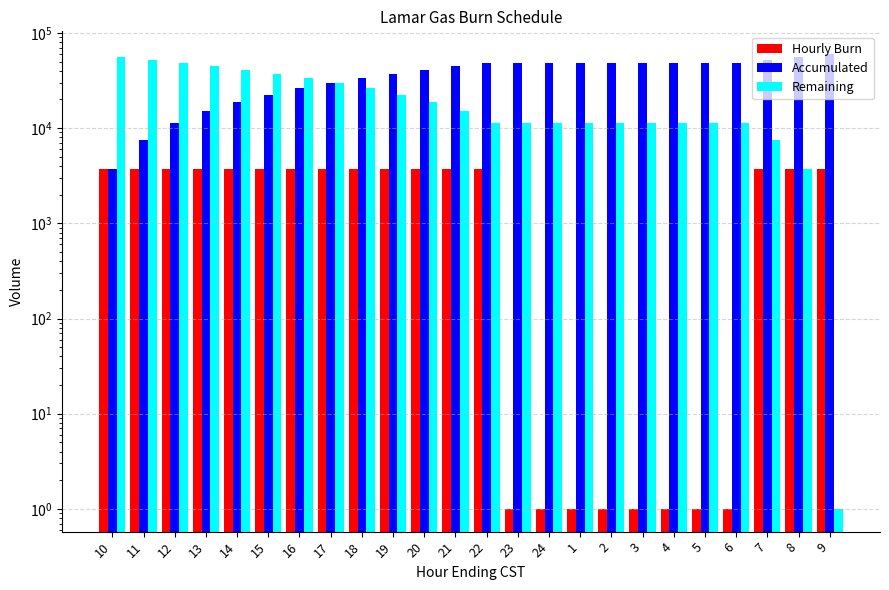

How many data points in Accumulated are above 48750?

3